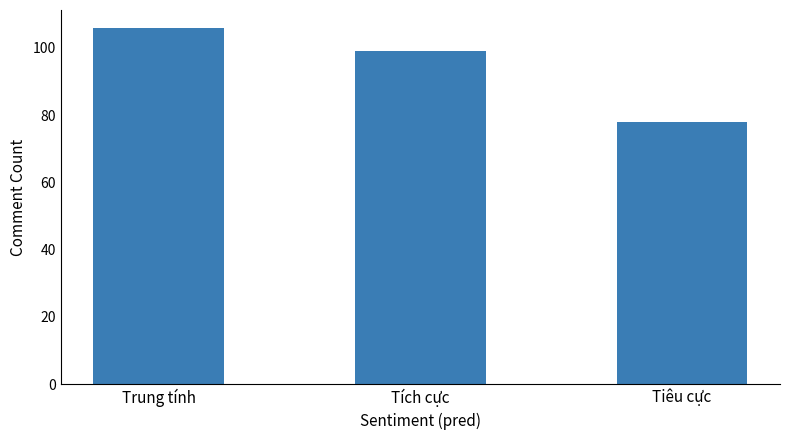

Reading right to left, what are all the values shown in this chart?

Tiêu cực=78	Tích cực=99	Trung tính=106